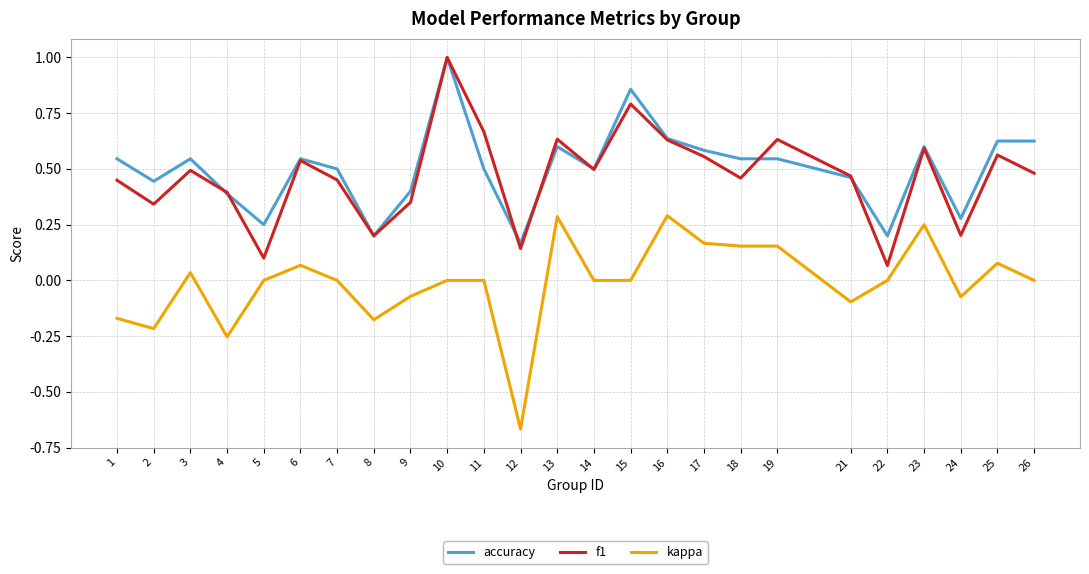

True or false: kappa and accuracy cross at least once.

False